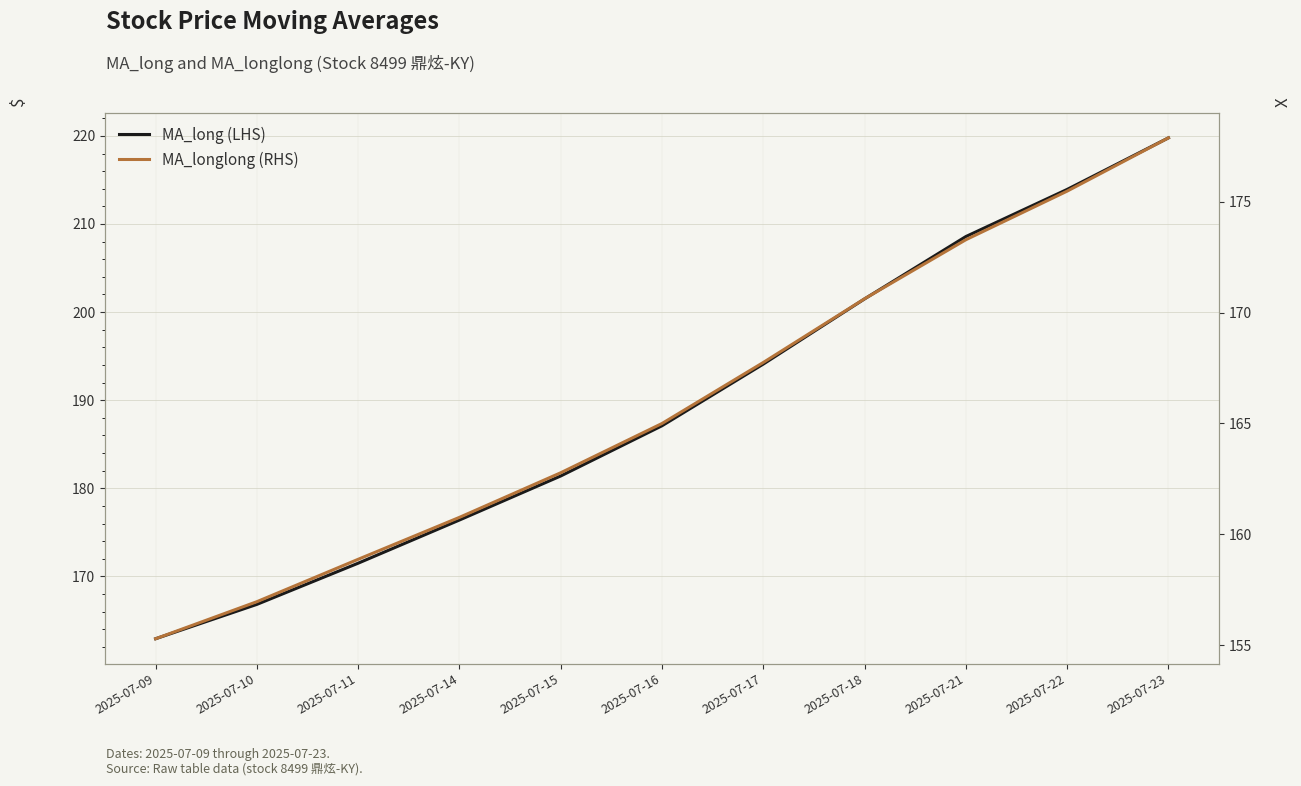

At which label is MA_long (LHS) closest to 191?

2025-07-17